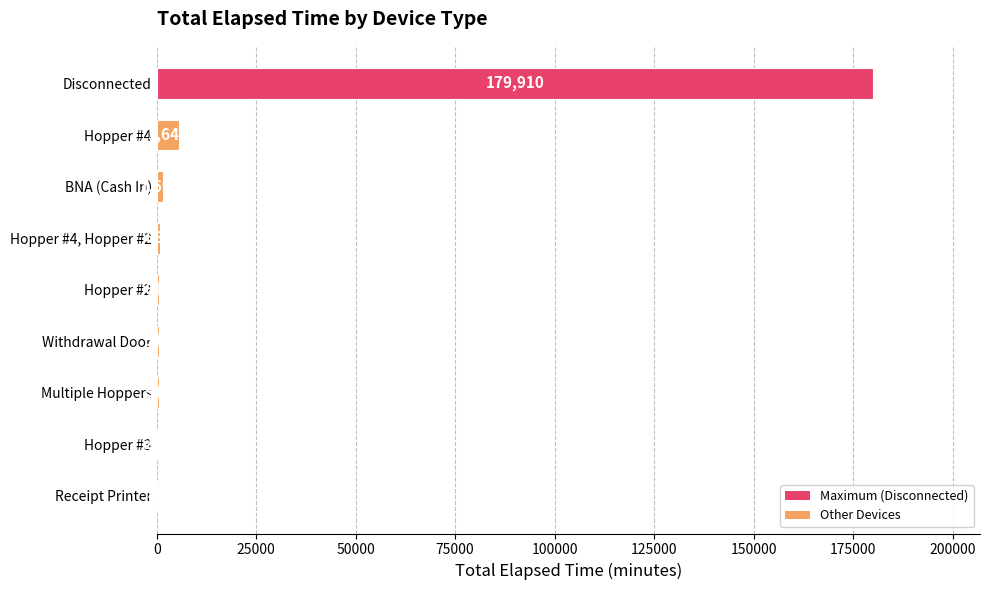

What is the greatest value displayed?

179910